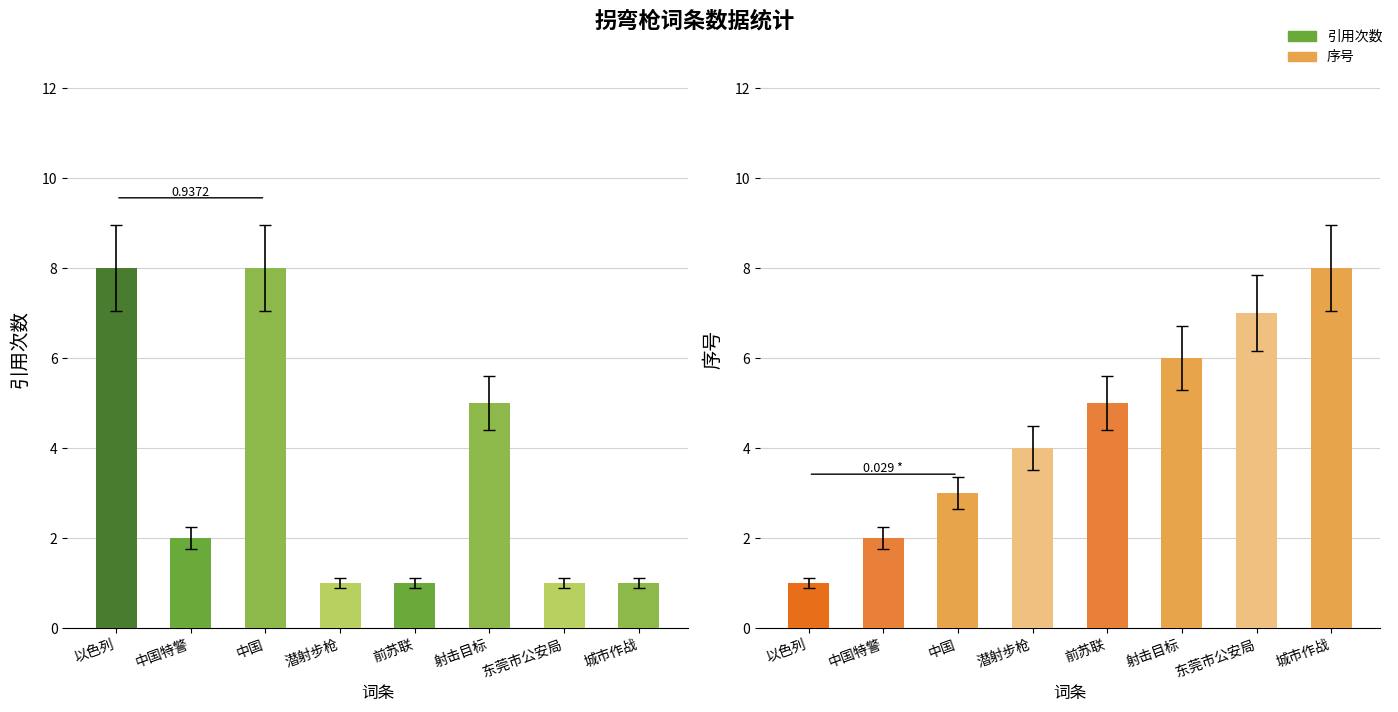

What is the sum of all 序号 values?

36